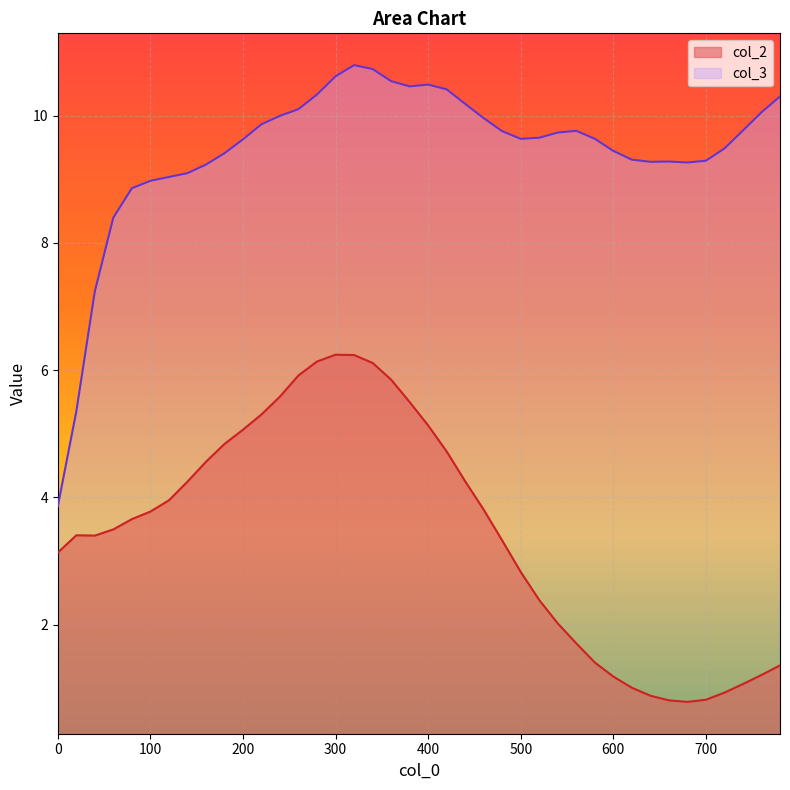

Which series has the largest total across all categories?

col_3